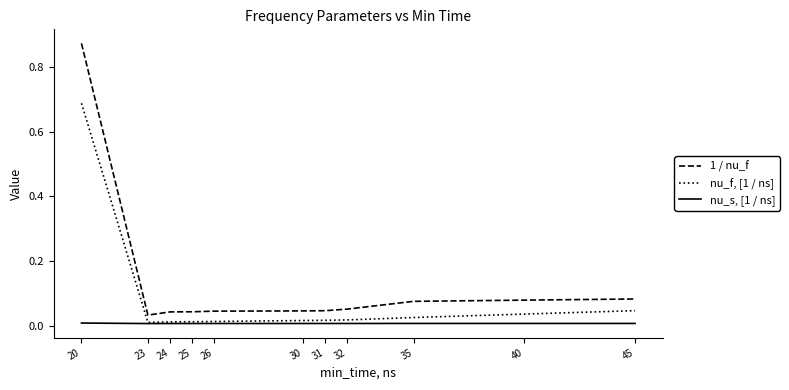

Which series has the largest total across all categories?

1 / nu_f